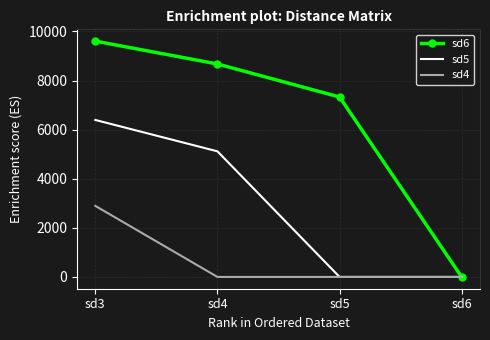

True or false: sd6 has a value of 3102 at sd5.

False